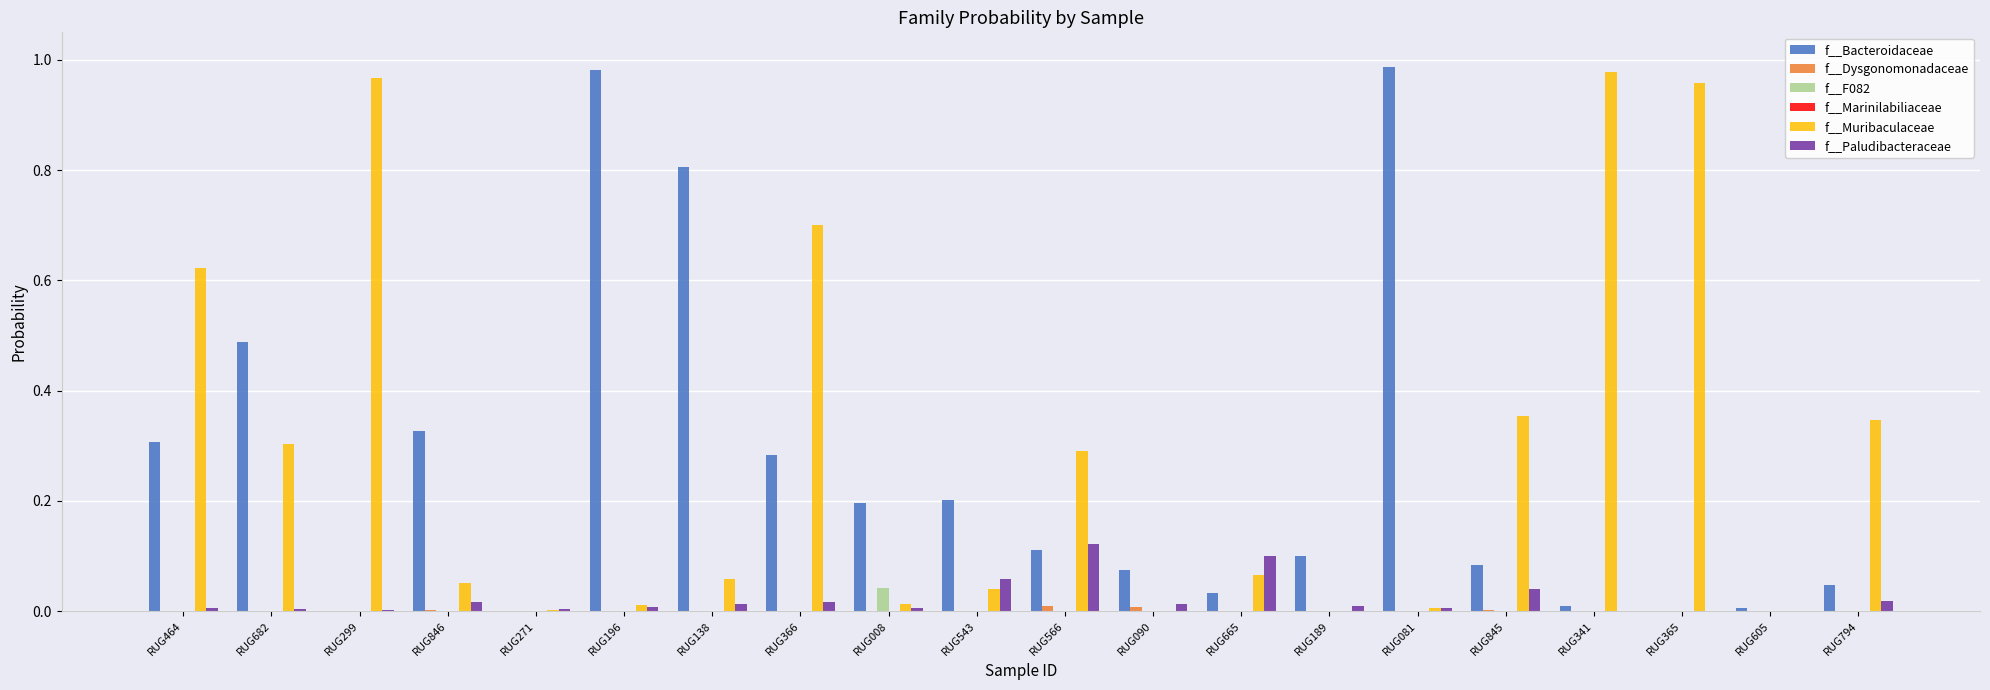

What is the sum of all f__Bacteroidaceae values?

5.0